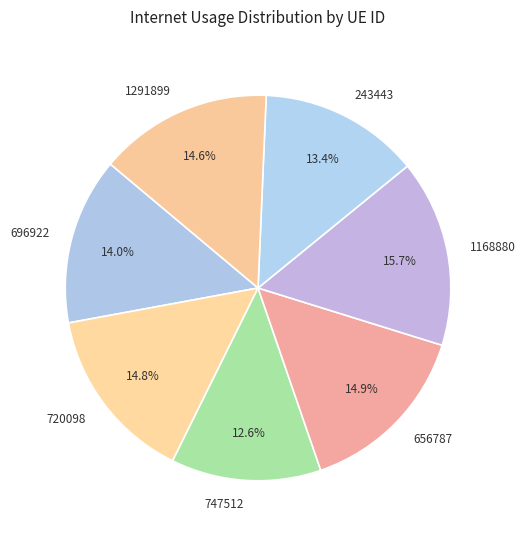

Combined, what portion of the pie is 720098 and 243443?

28.2%